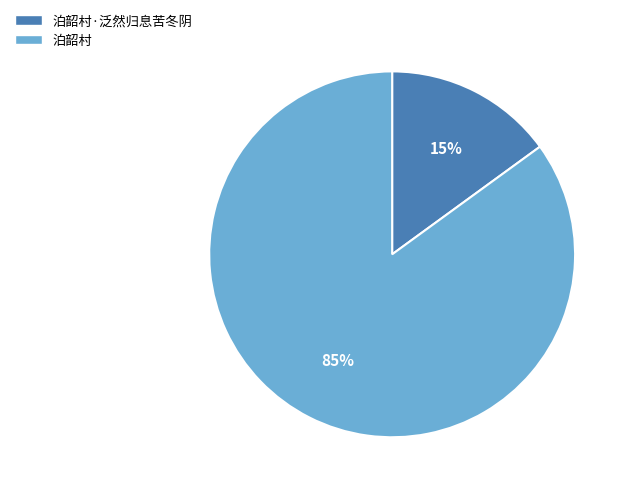

Is the sum of 泊韶村 and 泊韶村·泛然归息苦冬阴 greater than half?

Yes